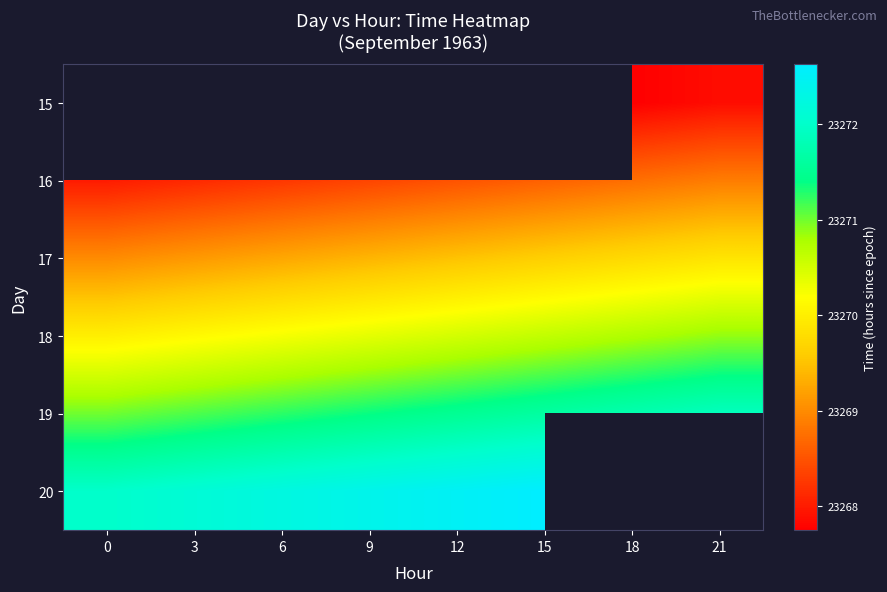

What is the approximate value of 19 at 18?

23271.8